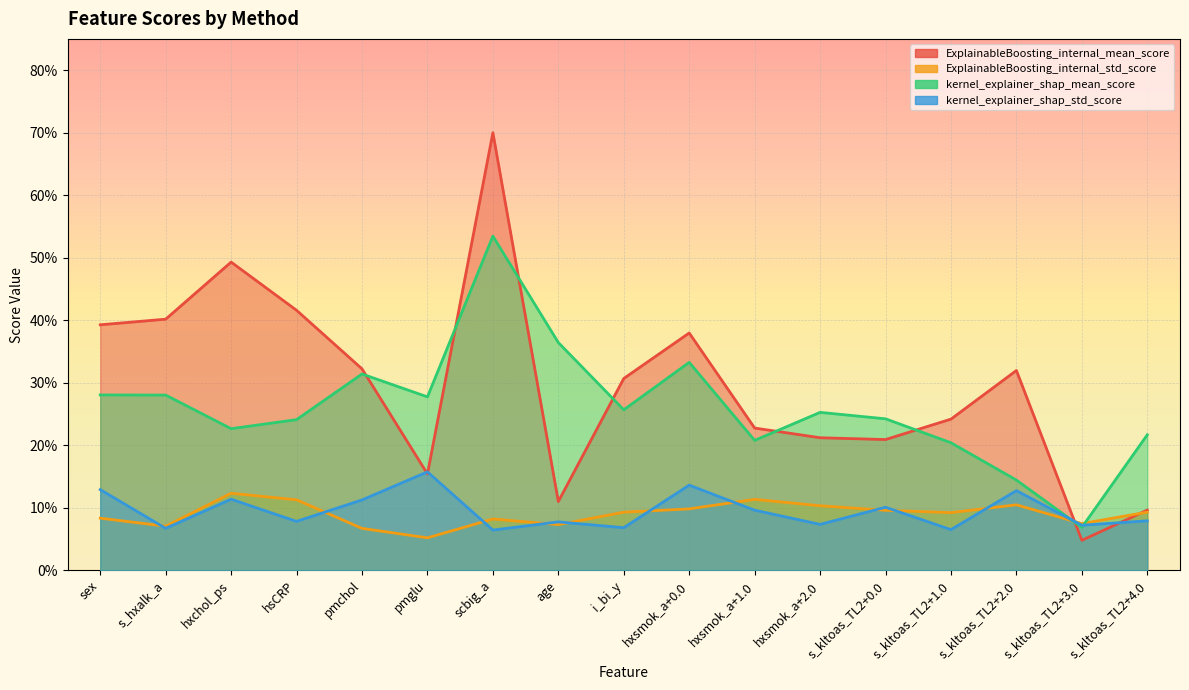

The ExplainableBoosting_internal_mean_score series shows 0.2 at pmglu. True or false?

True